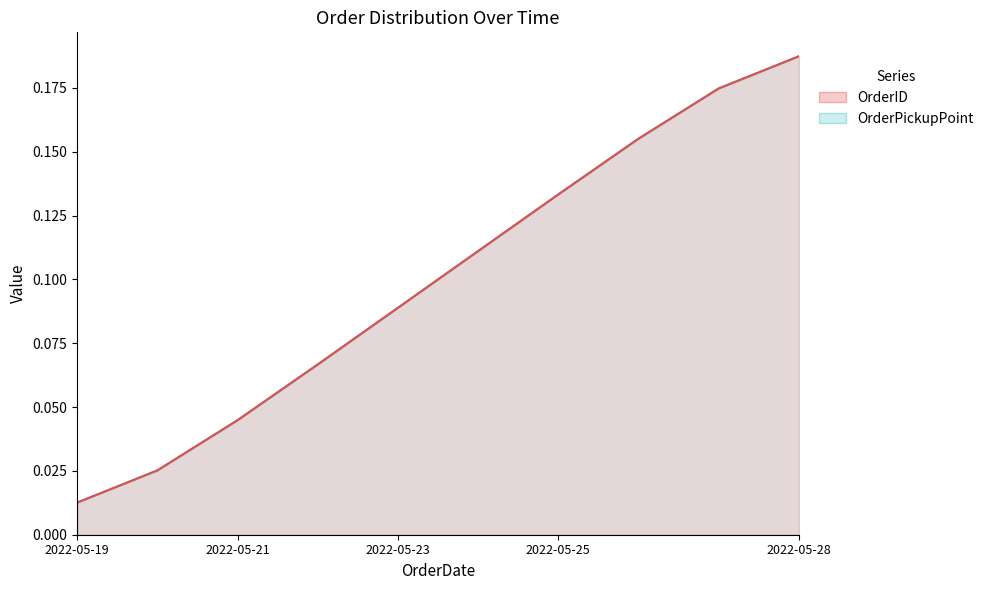

Which series has the largest range (max minus min)?

OrderID